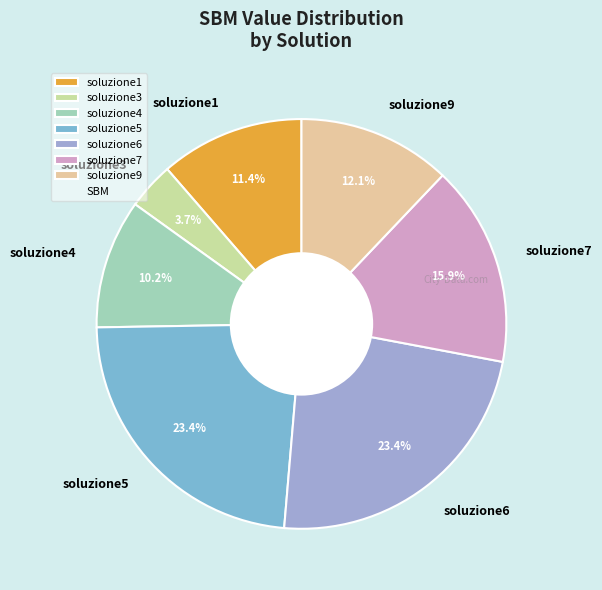

Which has a higher value, soluzione7 or soluzione6?

soluzione6